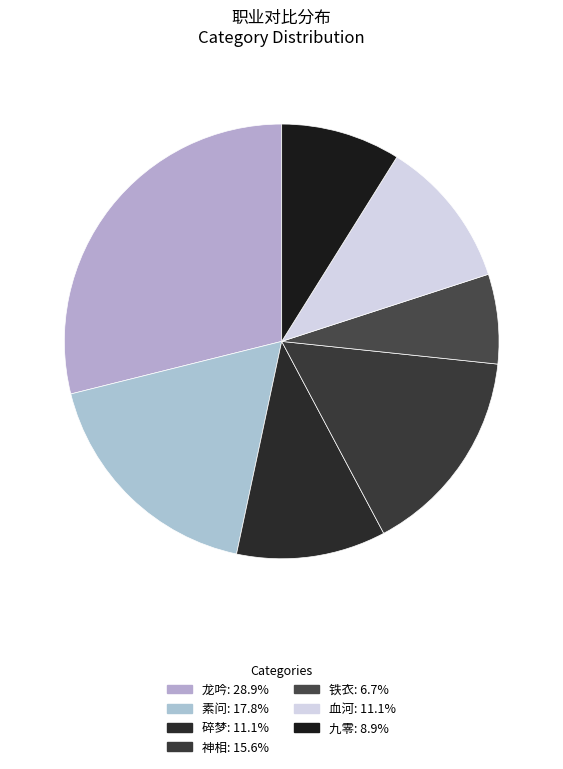

Which slice is the smallest?

铁衣